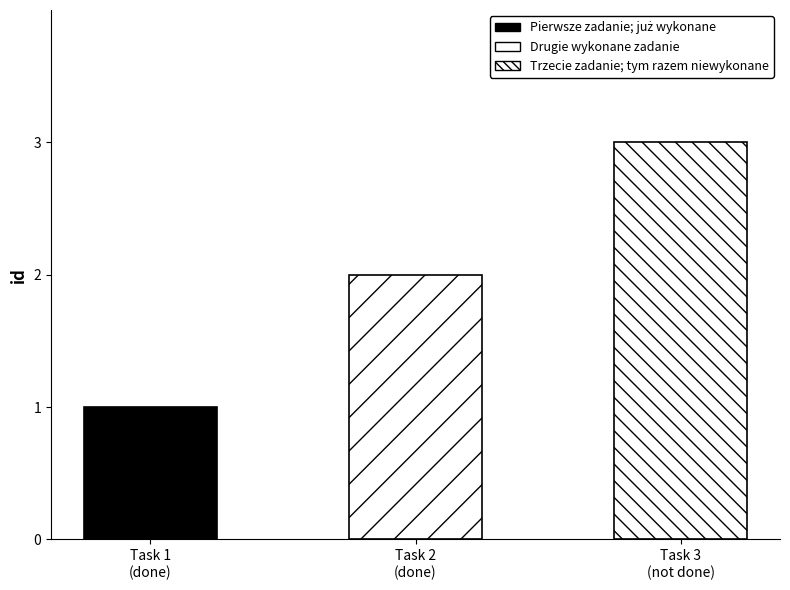

The chart shows a value of 3 at Drugie wykonane zadanie. True or false?

False